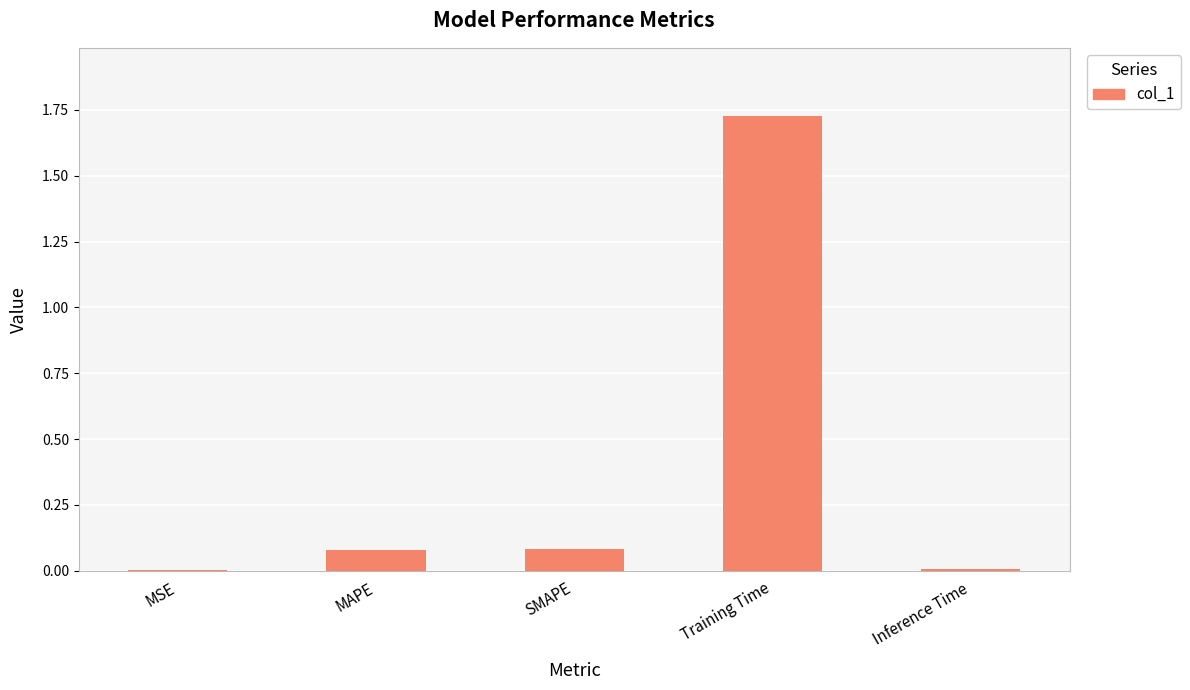

The value at MAPE is 0.1. True or false?

True